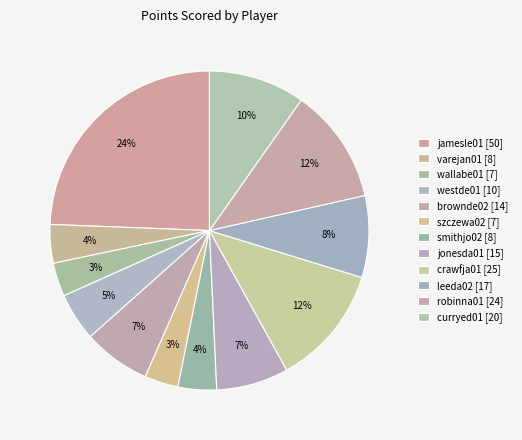

To the nearest percent, what percentage of the pie is wallabe01?

3%